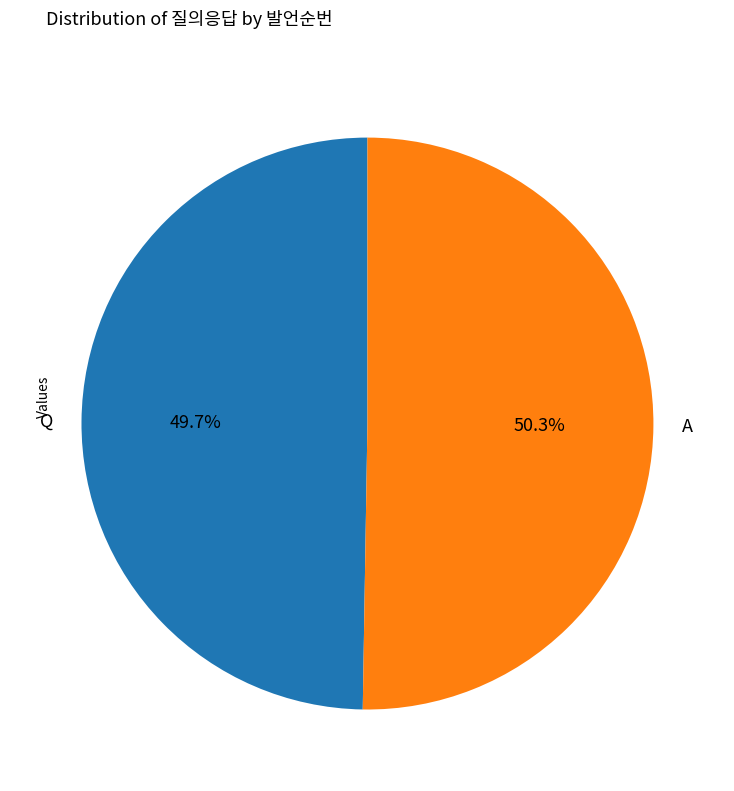

Rank the categories by value from highest to lowest.

A, Q